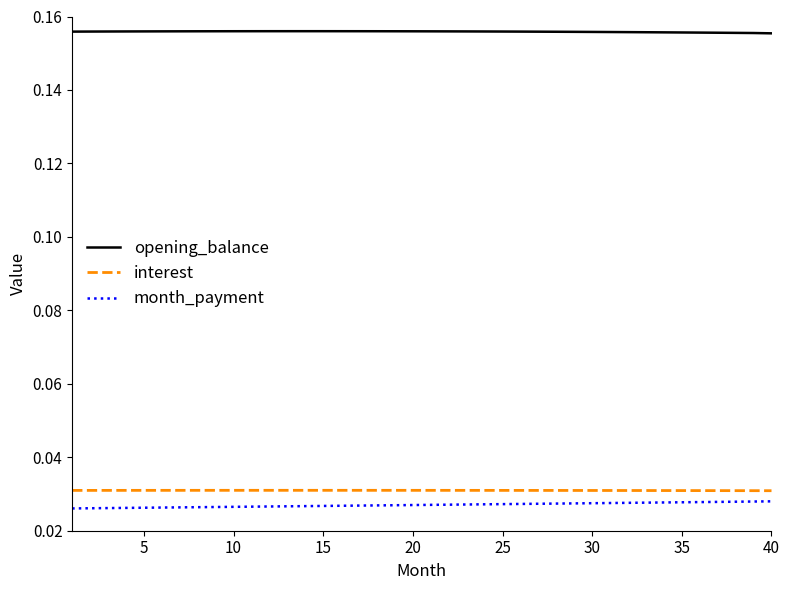

How many lines are shown in the chart?

3